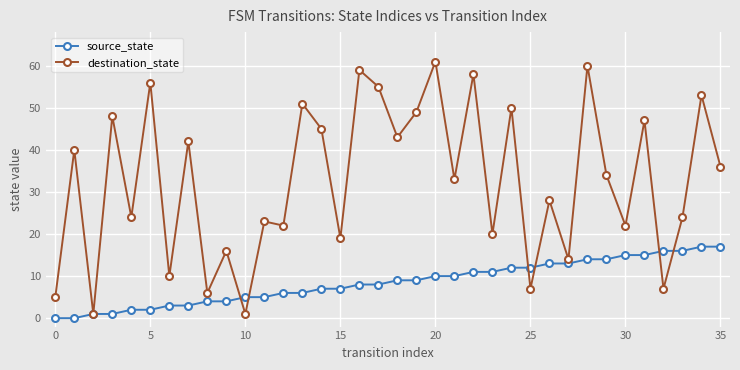

Rank the series by their maximum value, from highest to lowest.

destination_state, source_state